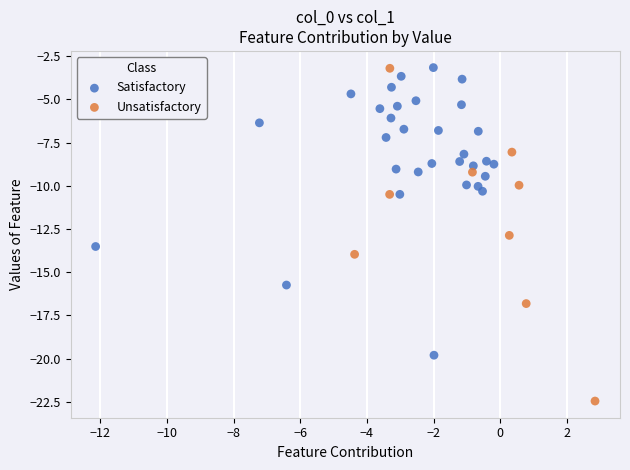

Which series has the widest spread of Y values?

Unsatisfactory